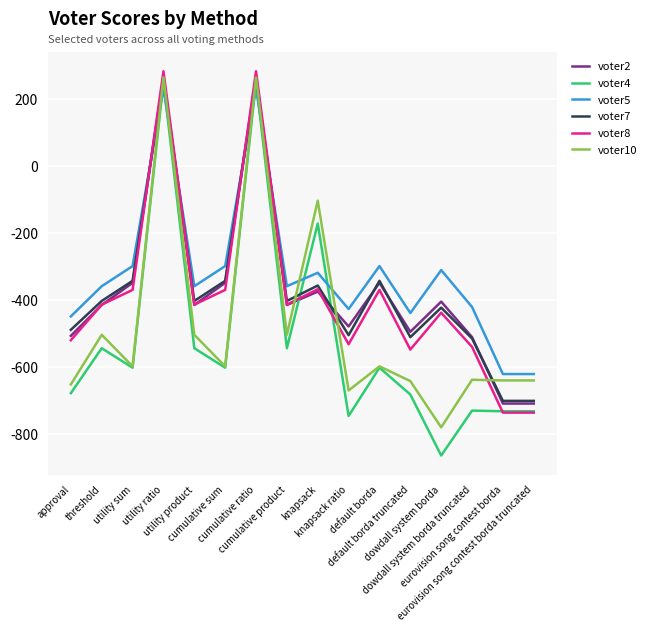

What is the difference between the maximum and second lowest values in the voter8 series?

1018